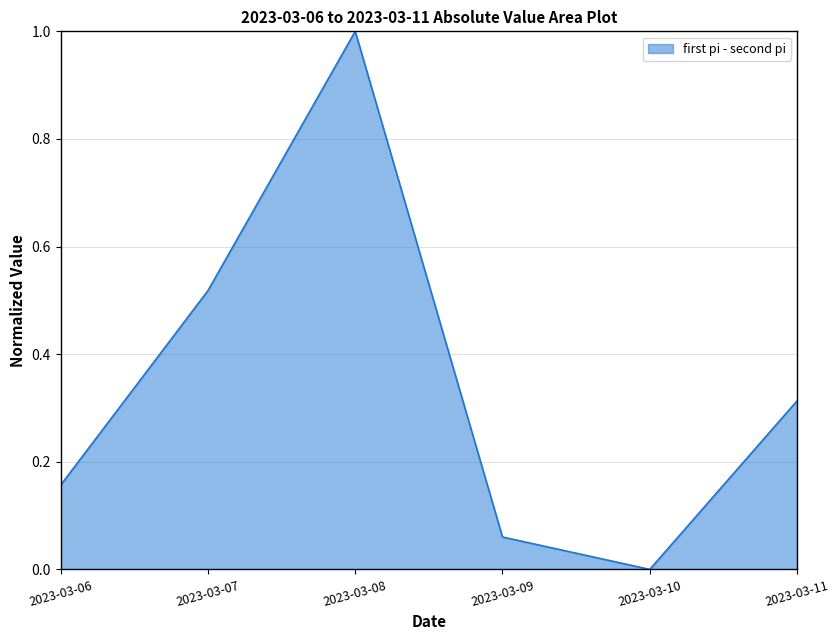

List the labels in order of value, largest first.

2023-03-08, 2023-03-07, 2023-03-11, 2023-03-06, 2023-03-09, 2023-03-10